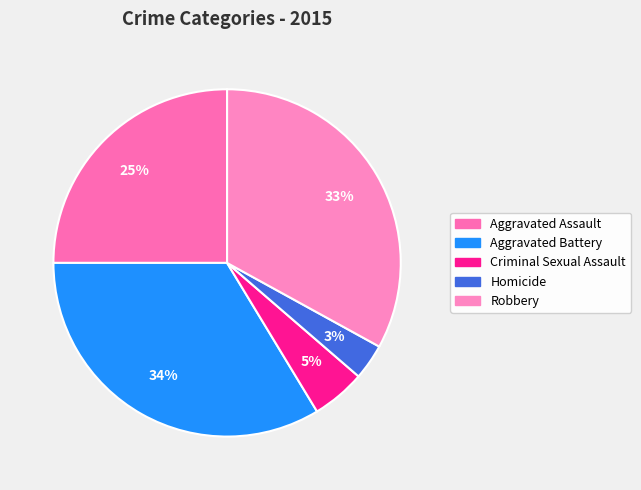

To the nearest percent, what percentage of the pie is Criminal Sexual Assault?

5%